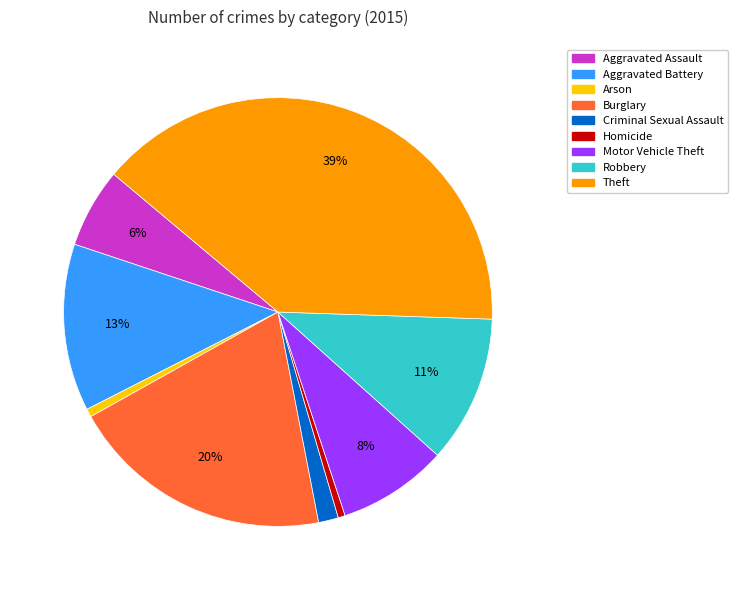

Between Criminal Sexual Assault and Motor Vehicle Theft, which is larger?

Motor Vehicle Theft